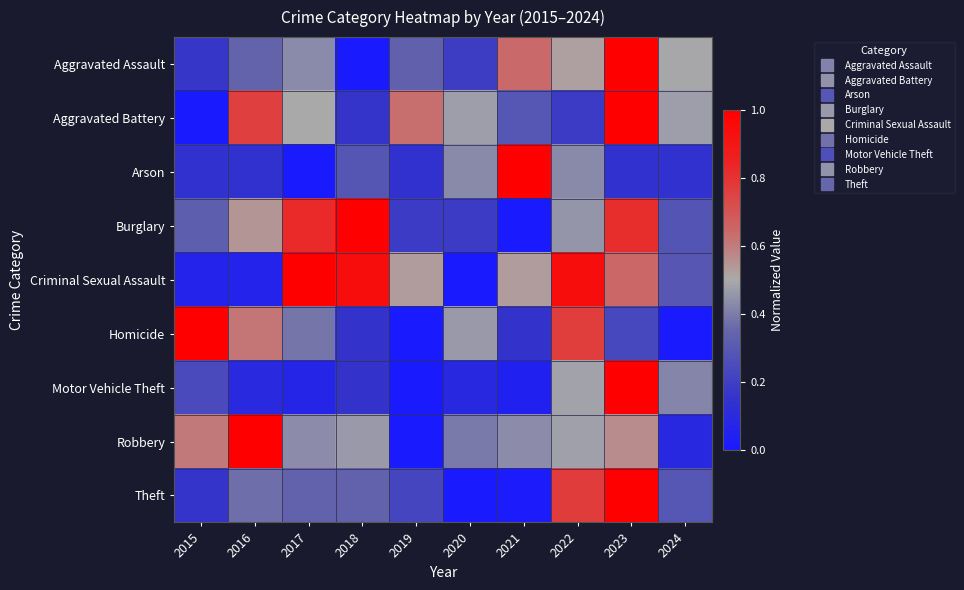

Which label corresponds to the largest value in the chart?

2023